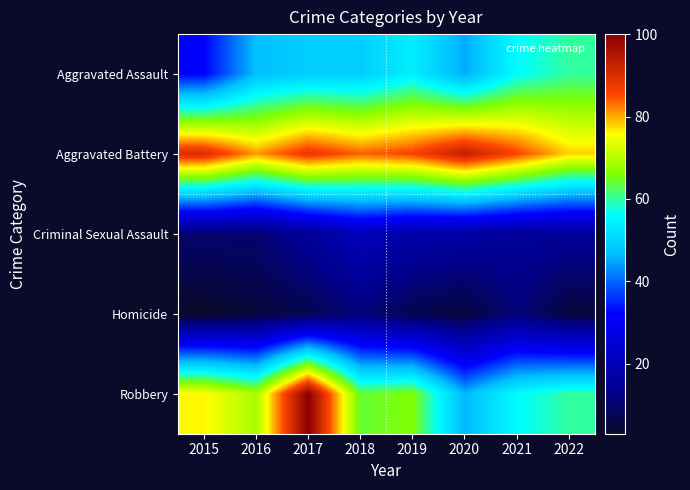

At how many categories does at least one series exceed 39?

8